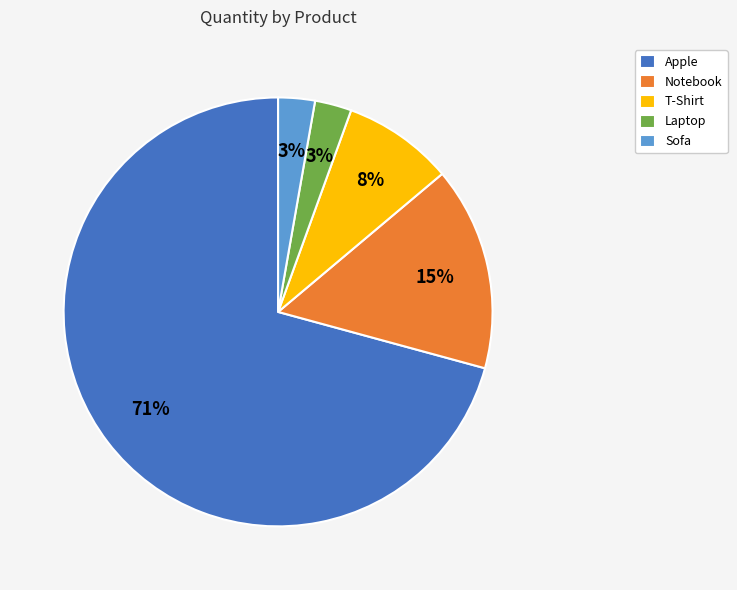

Is the sum of Notebook and Apple greater than half?

Yes